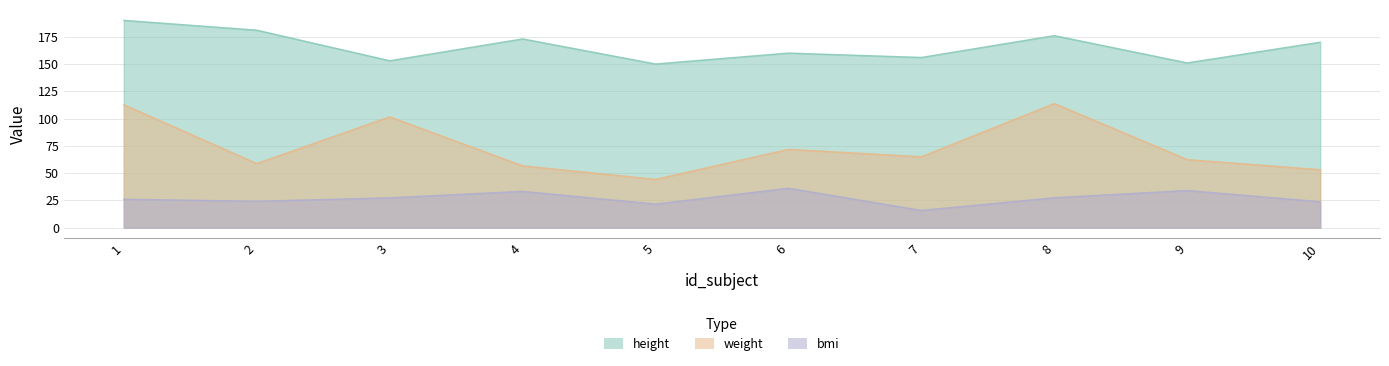

What are all the series names shown in the legend?

height, weight, bmi